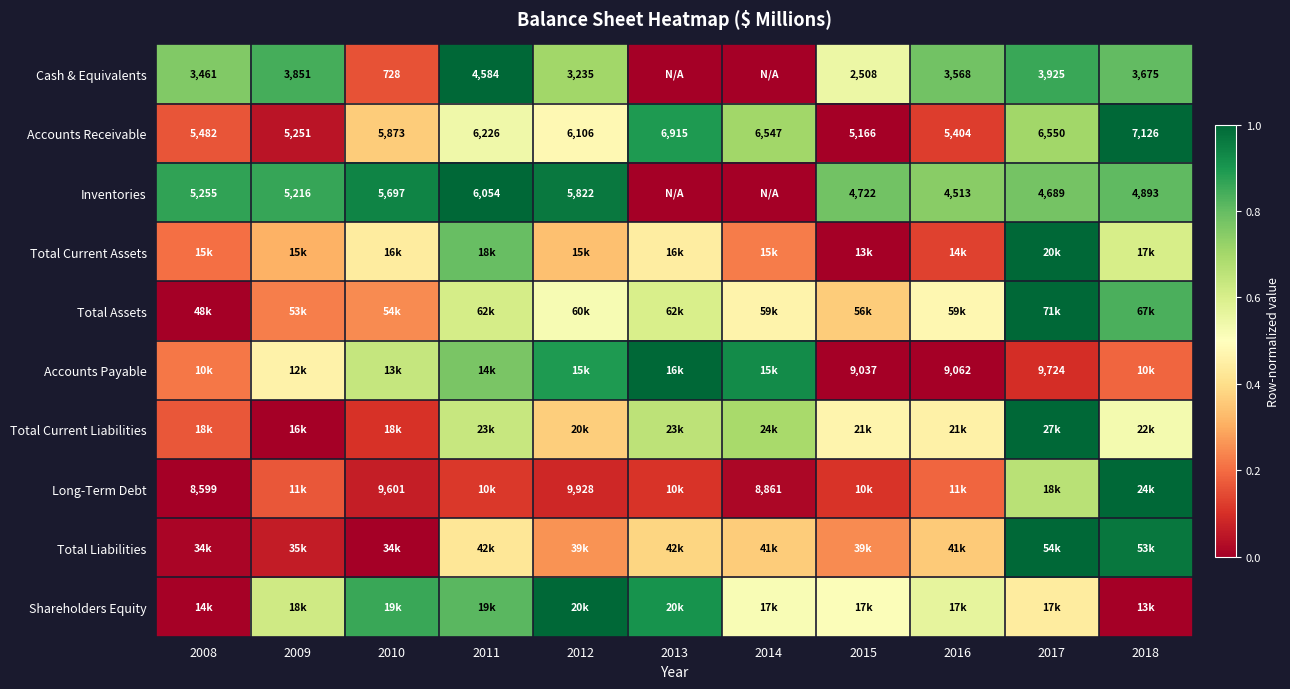

At which label does Total Liabilities reach its minimum?

2010